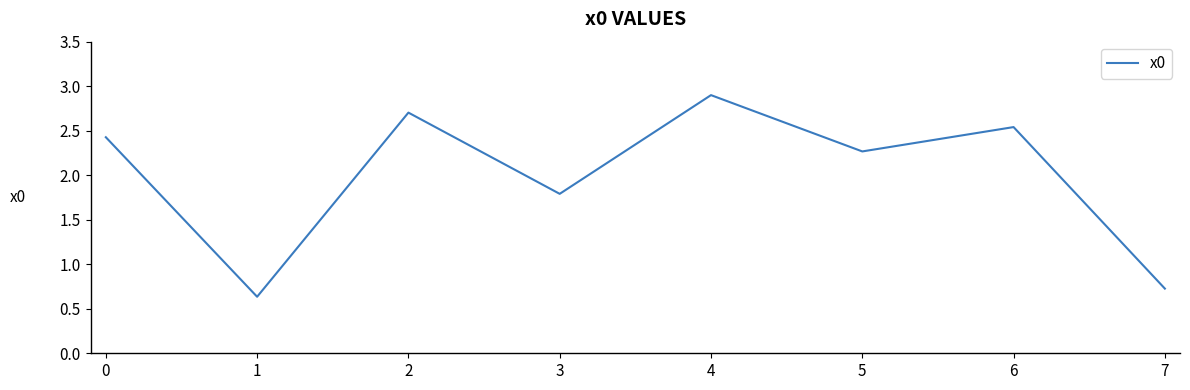

How many lines are shown in the chart?

1